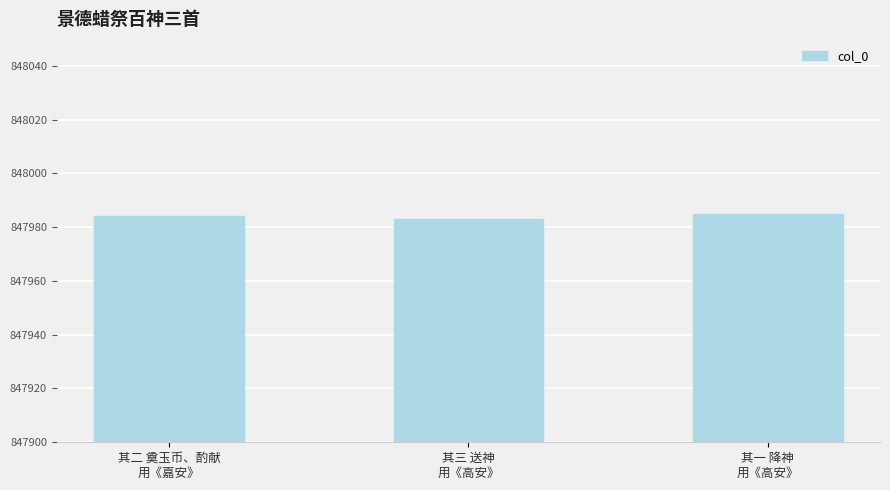

Reading left to right, transcribe all the data shown in this chart.

847984	847983	847985